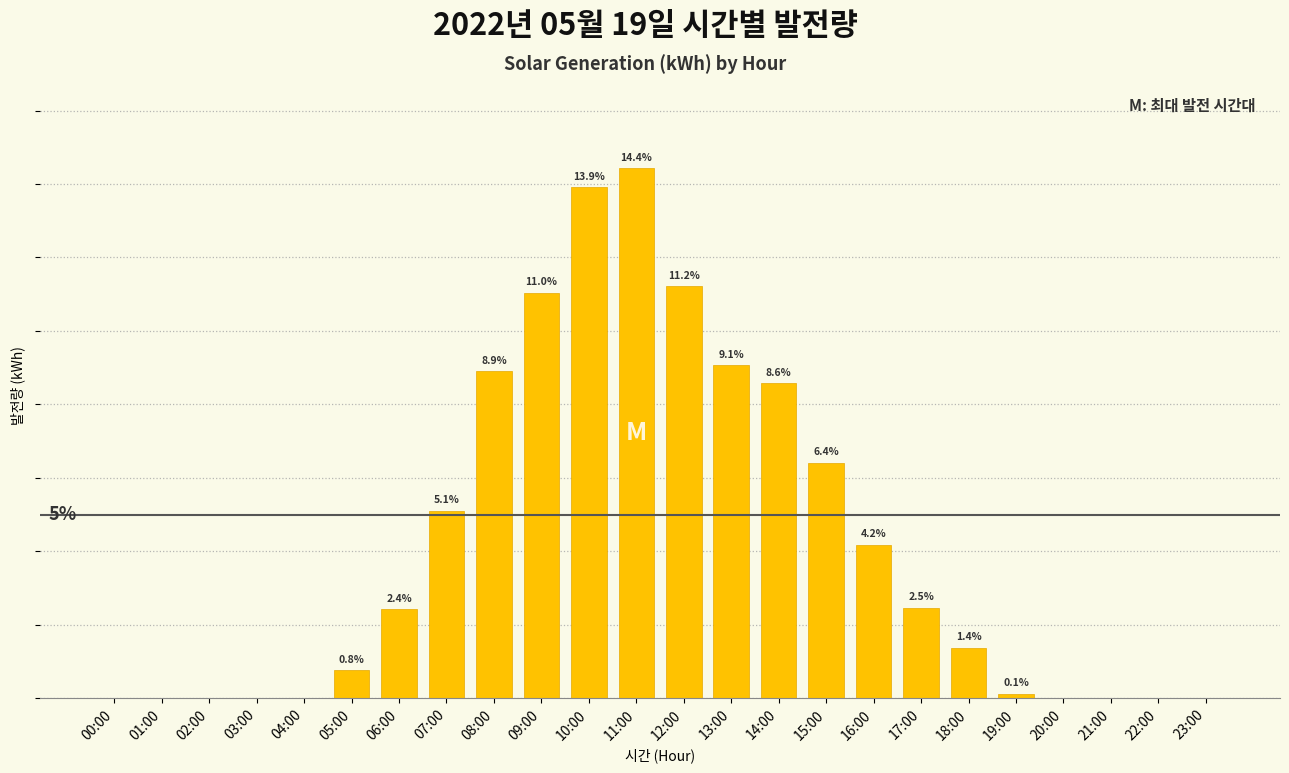

At which label does the data first exceed 2?

06:00